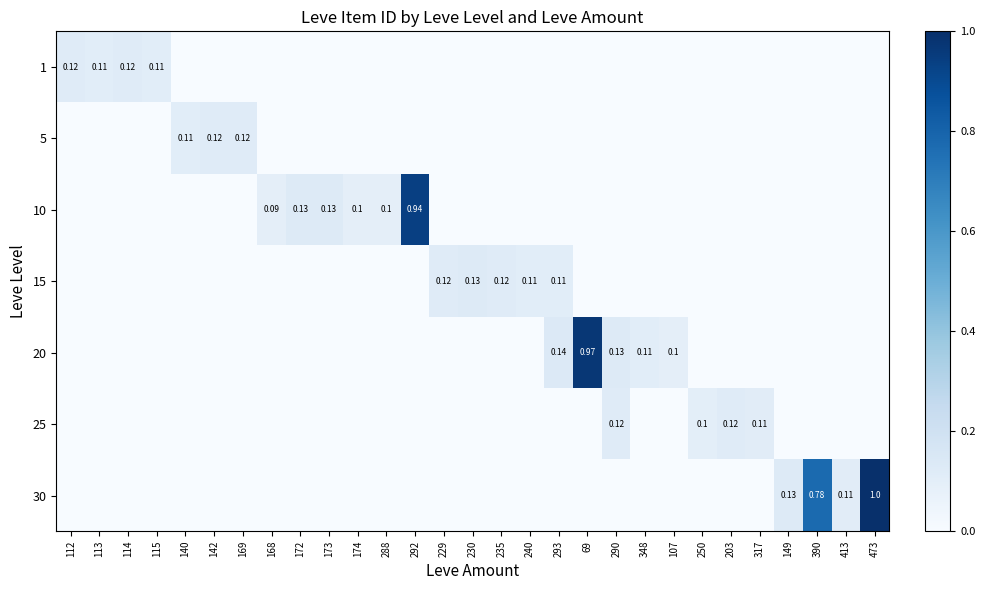

True or false: 30 has a value of 0.0 at 107.

True